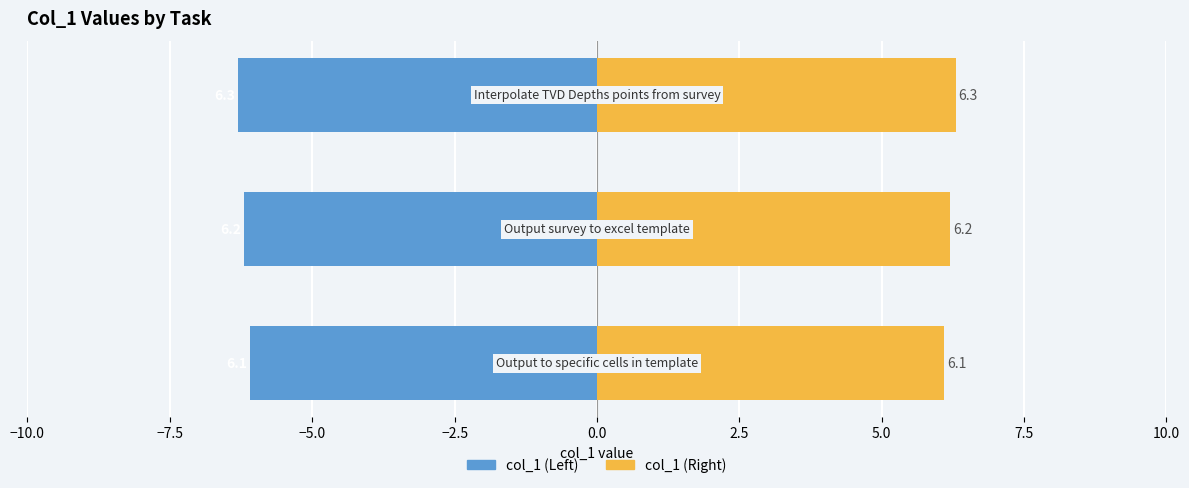

What is the sum of all col_1 (Right) values?

18.6